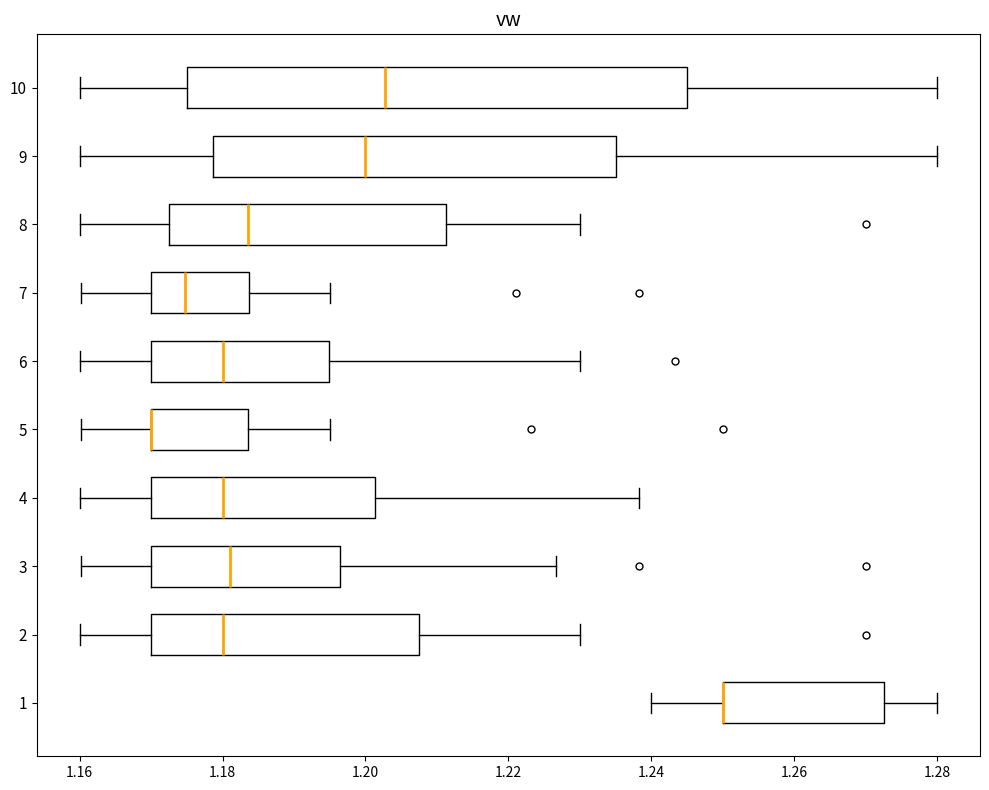

Reading bottom to top, transcribe this box plot: for each box, give where its median line is, the range the box spans, and where its two whiskers end, as read against the x-axis. The values are not printed on the chart, so give them approximately, as read against the axis.

1: median 1.250 (drawn on the box's left edge), box 1.250 to 1.272, whiskers 1.240 to 1.280
2: median 1.180, box 1.170 to 1.208, whiskers 1.160 to 1.230
3: median 1.182, box 1.170 to 1.196, whiskers 1.160 to 1.226
4: median 1.180, box 1.170 to 1.202, whiskers 1.160 to 1.238
5: median 1.170 (drawn on the box's left edge), box 1.170 to 1.184, whiskers 1.160 to 1.196
6: median 1.180, box 1.170 to 1.194, whiskers 1.160 to 1.230
7: median 1.174, box 1.170 to 1.184, whiskers 1.160 to 1.196
8: median 1.184, box 1.172 to 1.212, whiskers 1.160 to 1.230
9: median 1.200, box 1.178 to 1.236, whiskers 1.160 to 1.280
10: median 1.202, box 1.176 to 1.246, whiskers 1.160 to 1.280